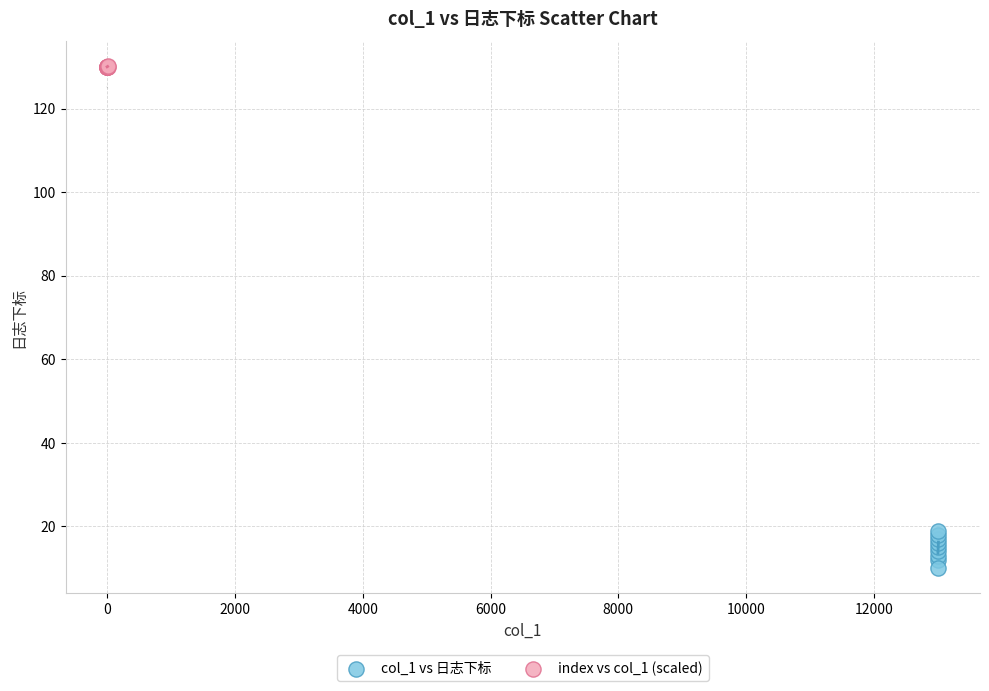

Which series has the largest Y range (max minus min)?

col_1 vs 日志下标